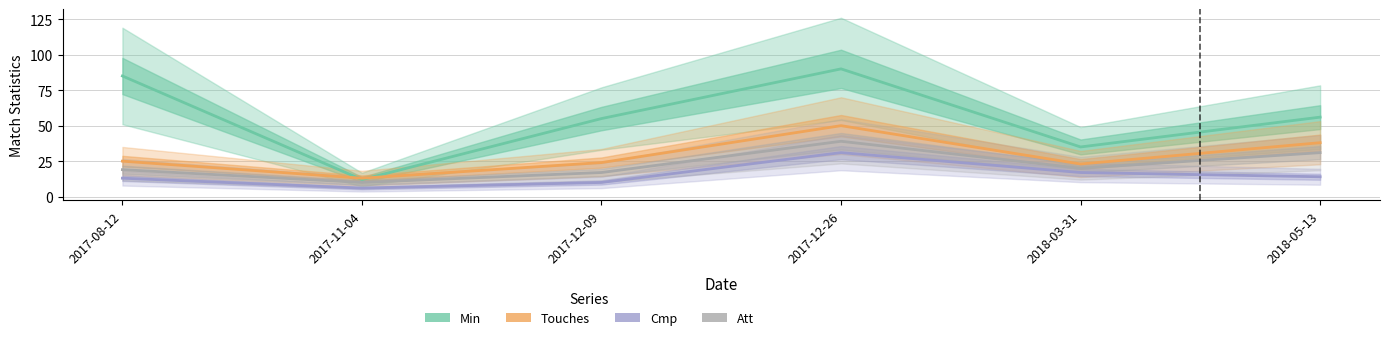

What is the smallest value displayed?

6